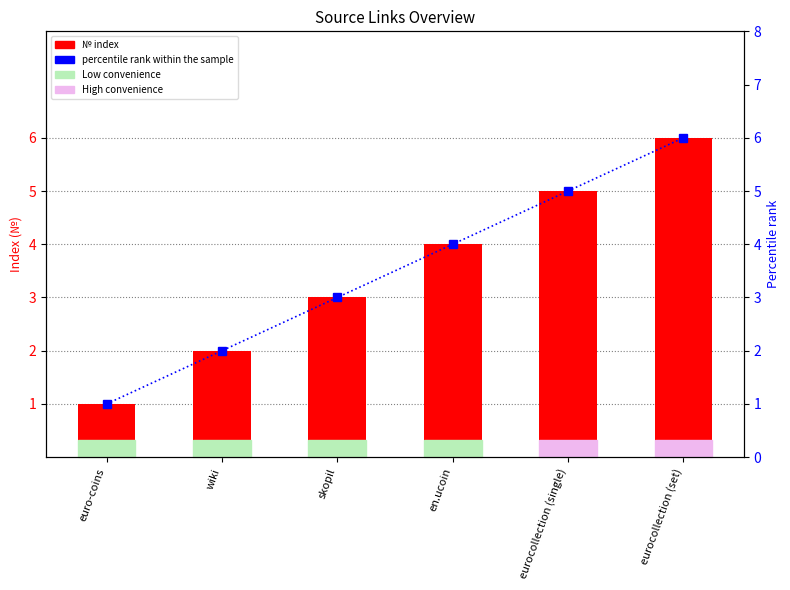

What is the minimum value for percentile rank?

1